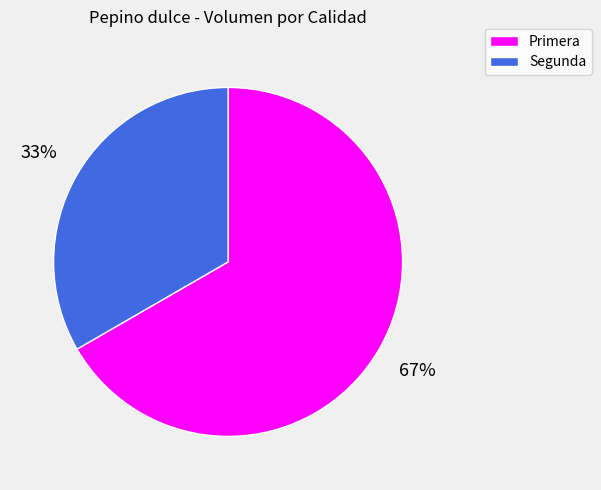

Does Segunda account for over 50% of the chart?

No